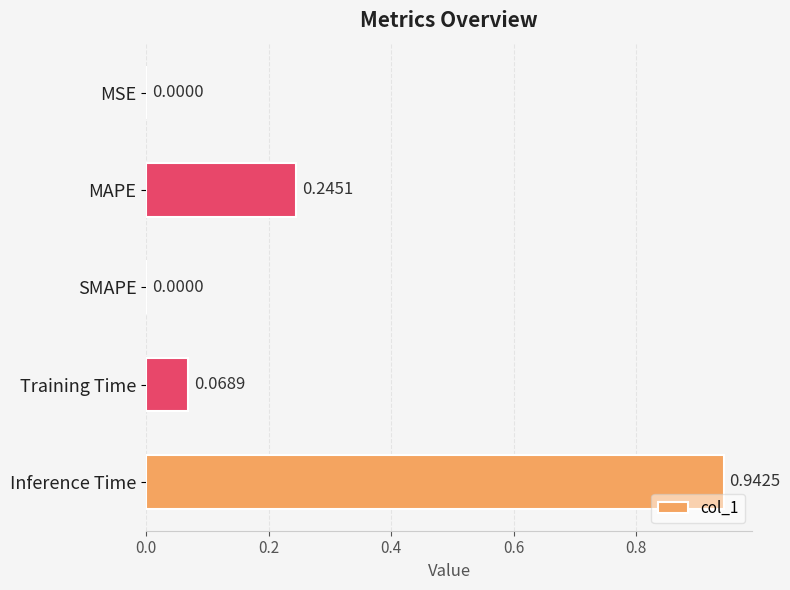

What is the change in value from SMAPE to Training Time?

+0.1